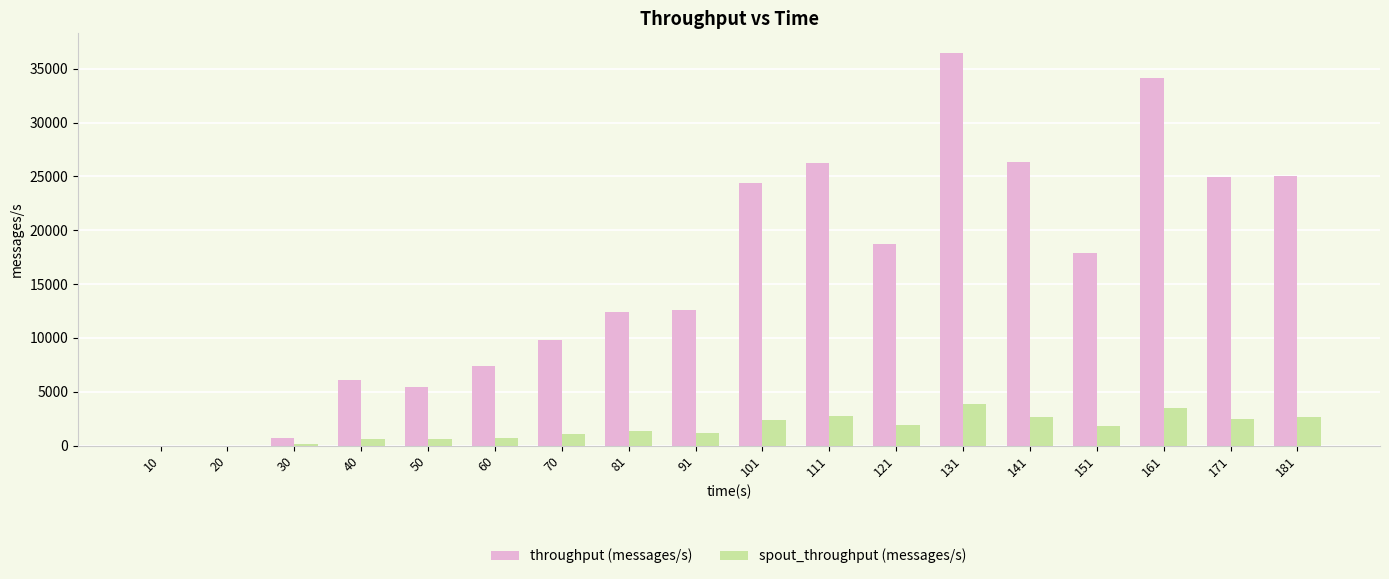

How many distinct data groups are displayed?

2